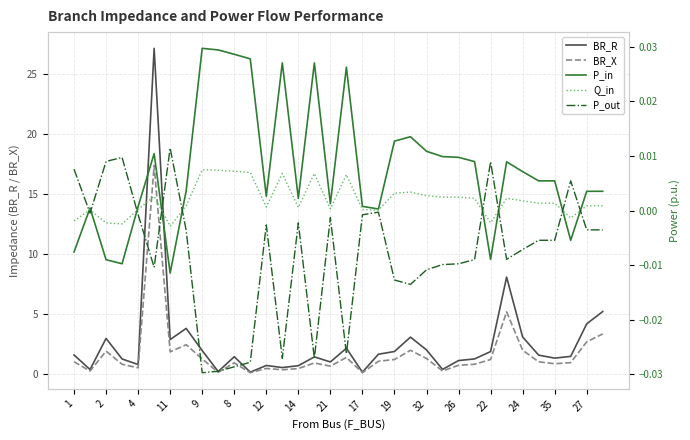

True or false: P_out and P_in cross at least once.

True